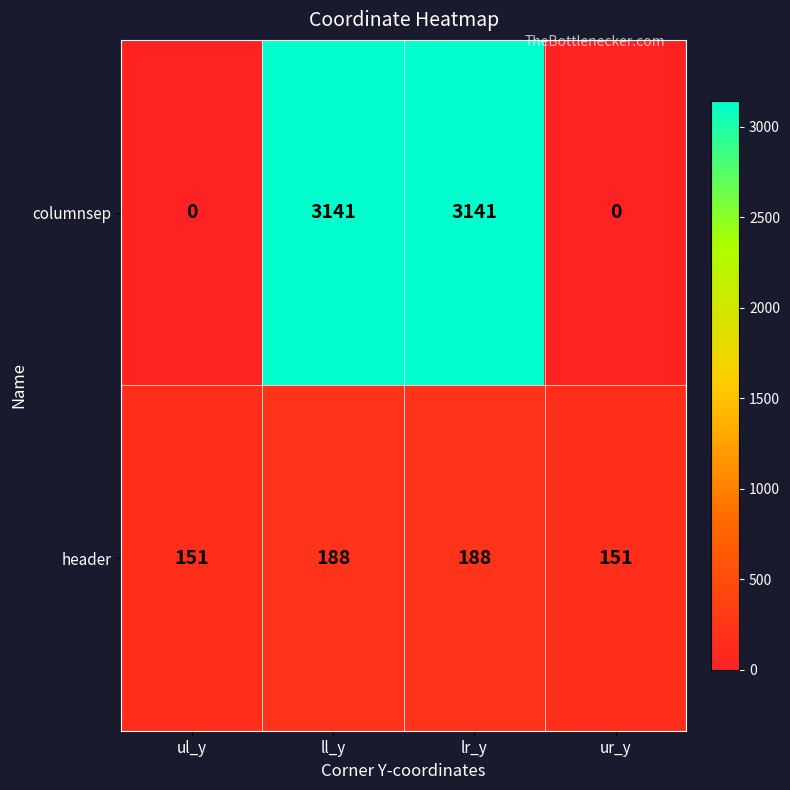

Which series has the widest spread of values?

columnsep